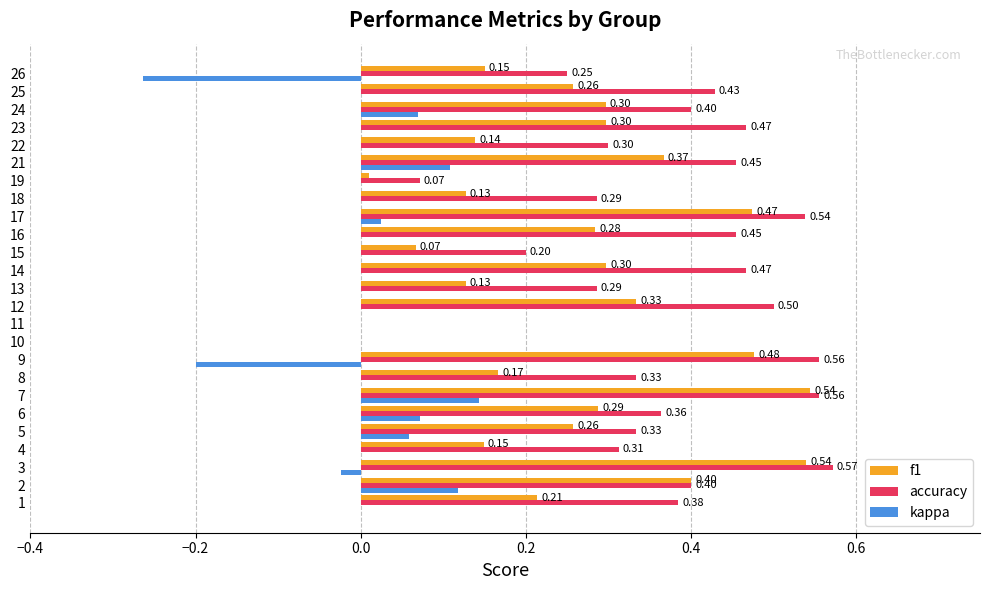

Between 1 and 18, which series saw the biggest shift?

accuracy